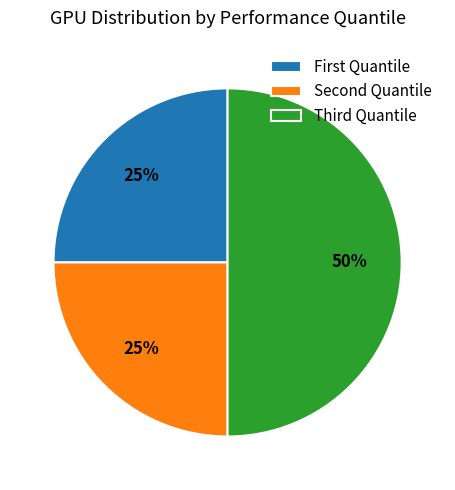

Which slice is the largest?

Third Quantile